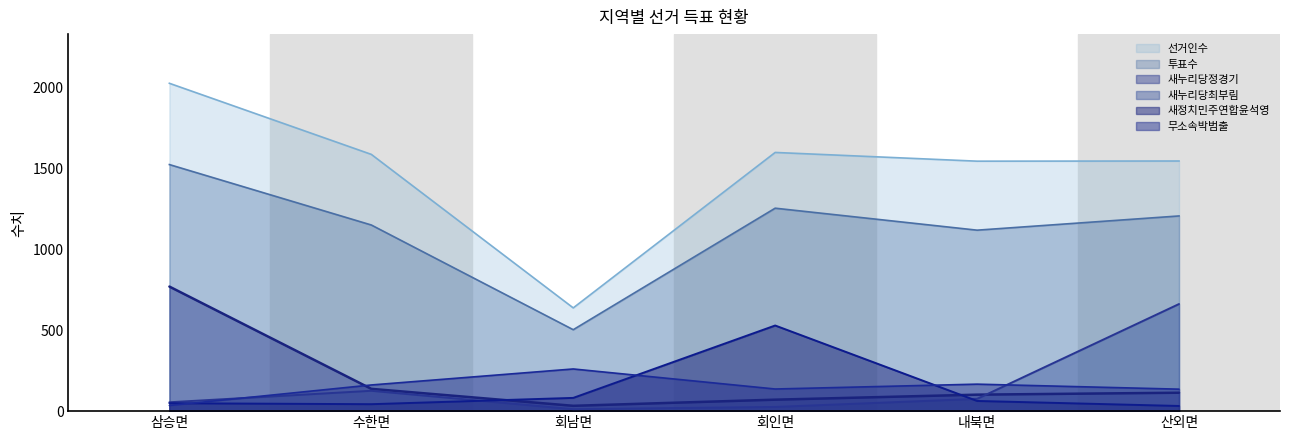

Reading left to right, extract all data points from this chart.

선거인수: 2029	1589	639	1601	1547	1548
투표수: 1526	1152	504	1256	1120	1208
새정치민주연합윤석영: 49	43	82	530	63	32
무소속박범출: 35	162	261	137	167	136
새누리당정경기: 771	138	33	71	102	114
새누리당최부림: 55	126	12	26	76	663